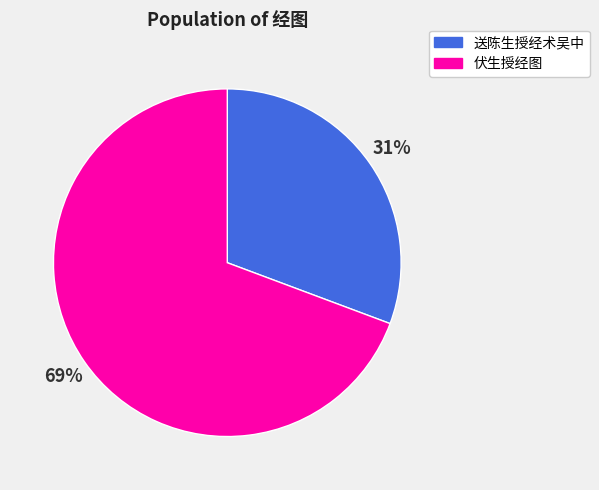

To the nearest percent, what percentage of the pie is 送陈生授经术吴中?

31%